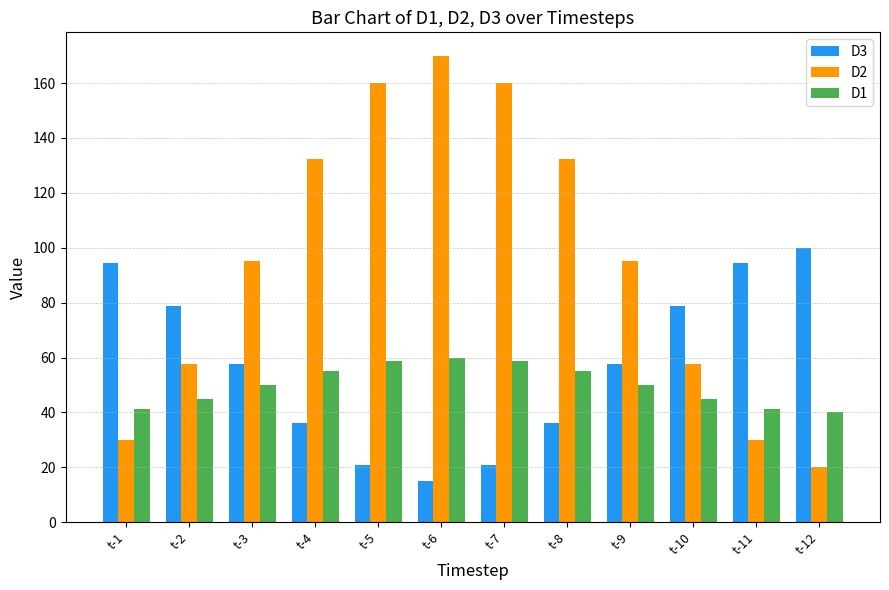

Which series has the widest spread of values?

D2